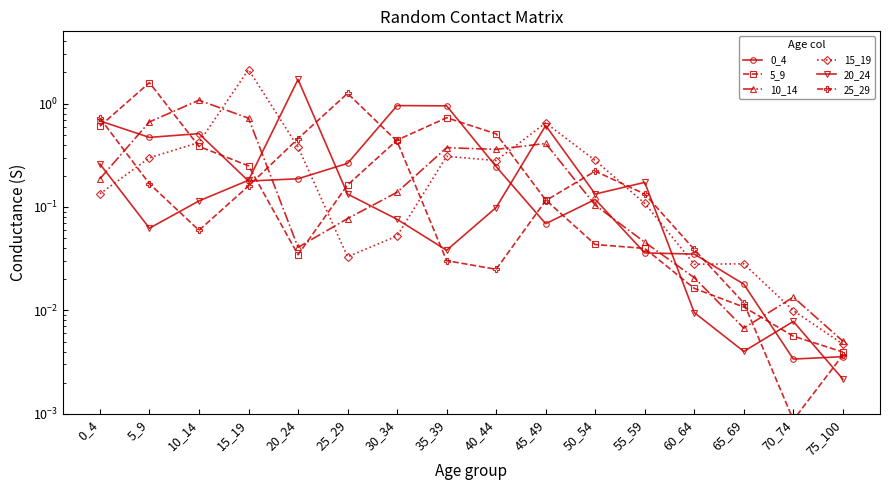

What value does the 5_9 series have at 40_44?

0.5